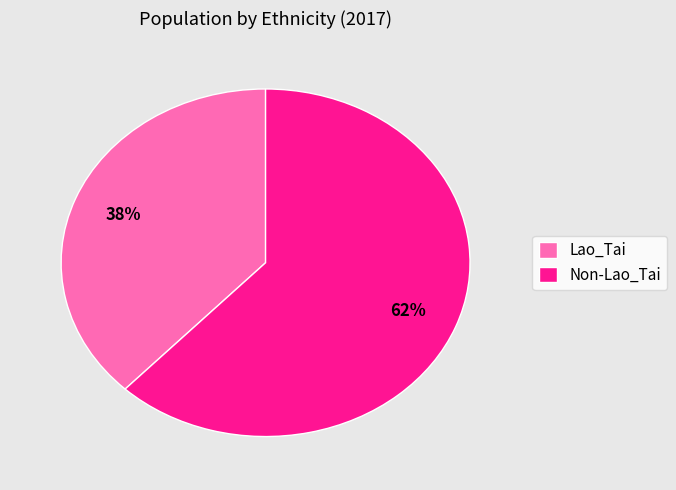

Is it true that Lao_Tai is 38% of the pie?

True